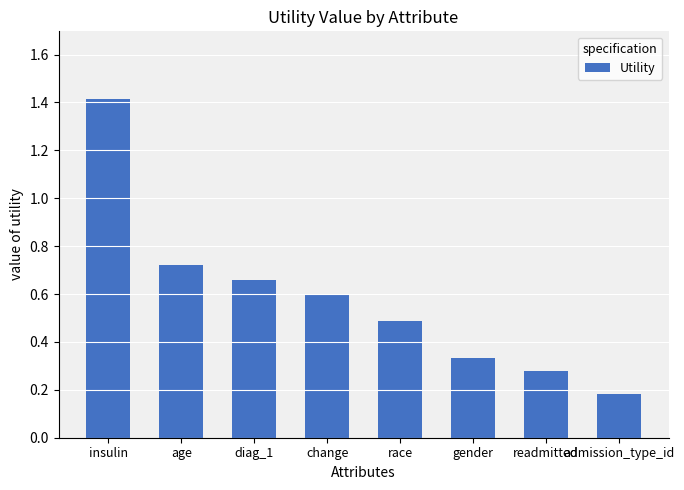

Which category has the lowest value across all series?

admission_type_id